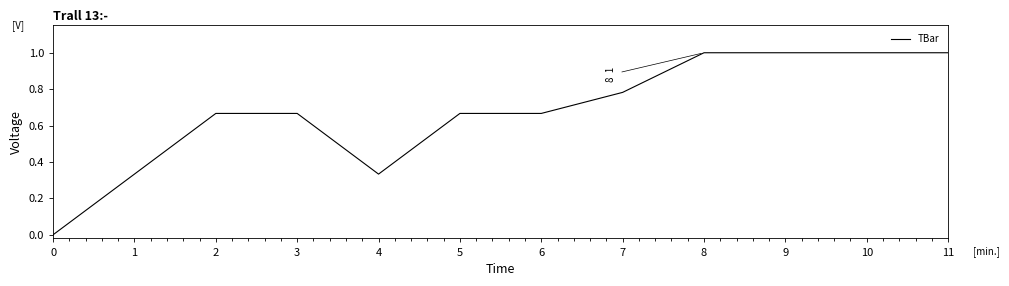

Is this an area chart (filled region under the line)?

No